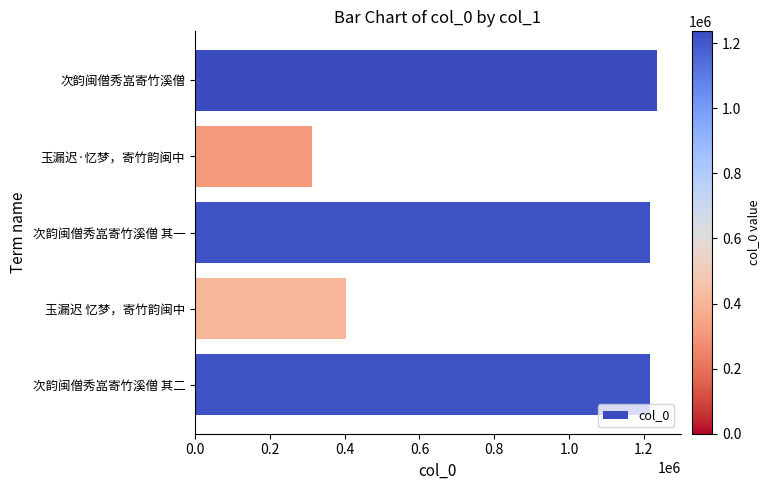

What is the change in value from 玉漏迟·忆梦，寄竹韵闽中 to 玉漏迟 忆梦，寄竹韵闽中?

+90569